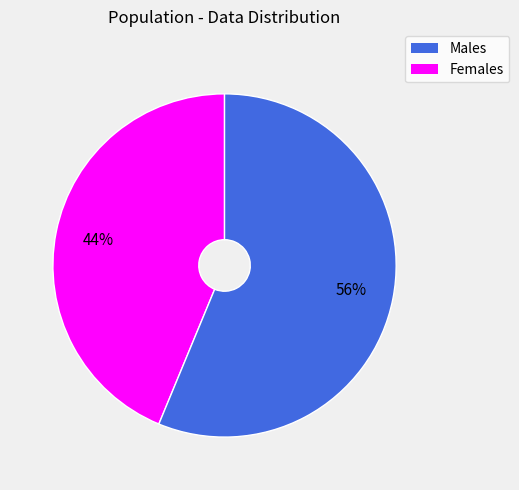

Is there any slice that represents more than half of the pie?

Yes